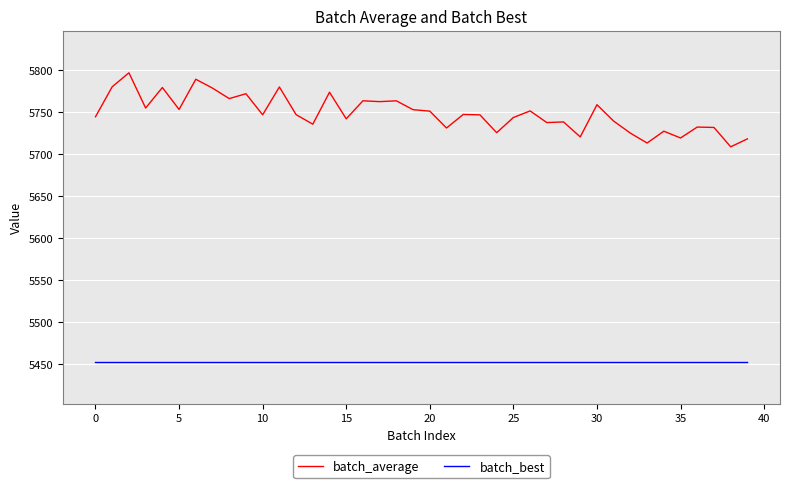

Which series has the largest range (max minus min)?

batch_average